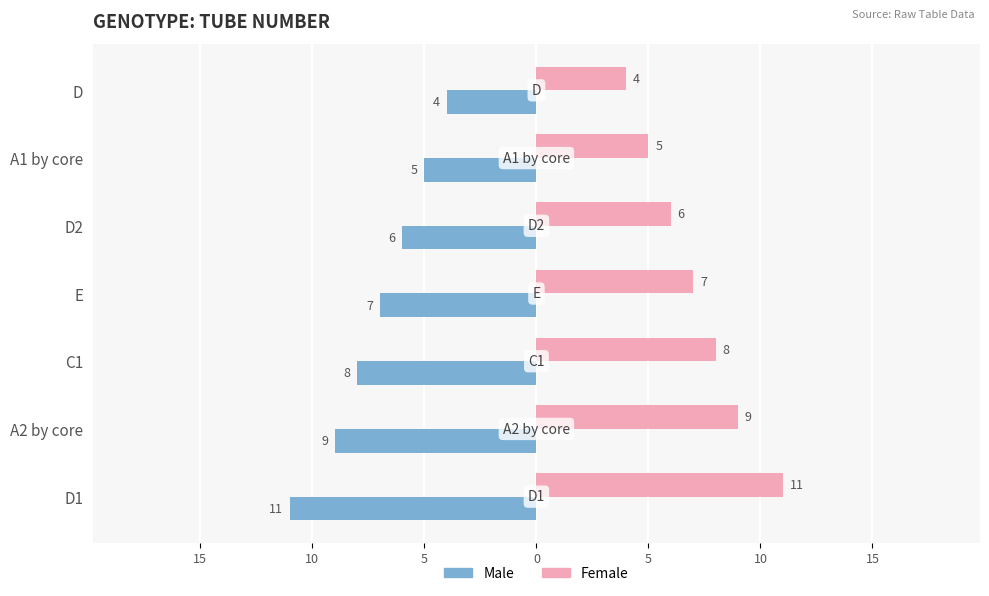

Rank the series by their average value, from lowest to highest.

Male, Female